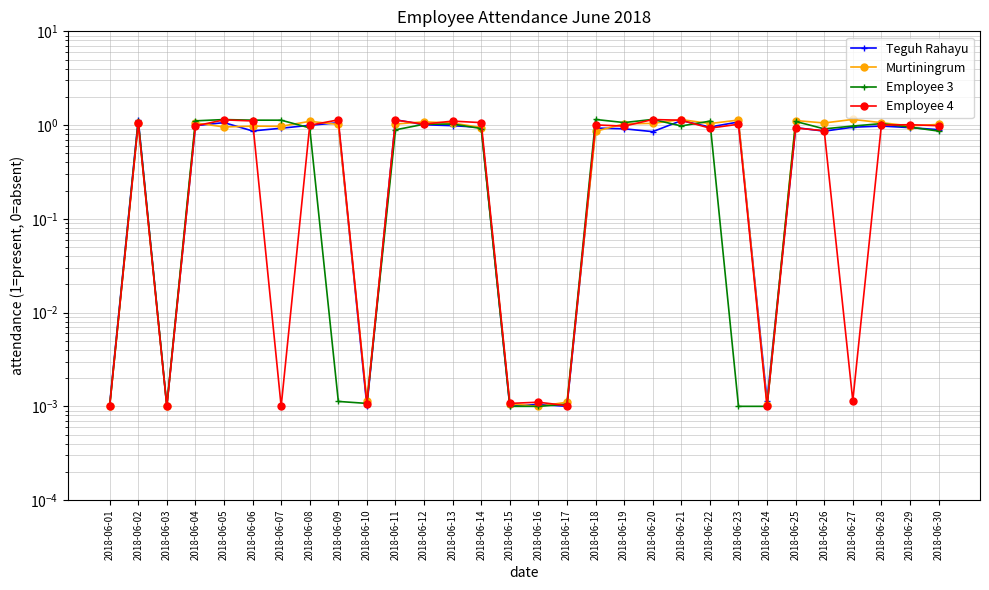

At how many categories does at least one series exceed 0?

30